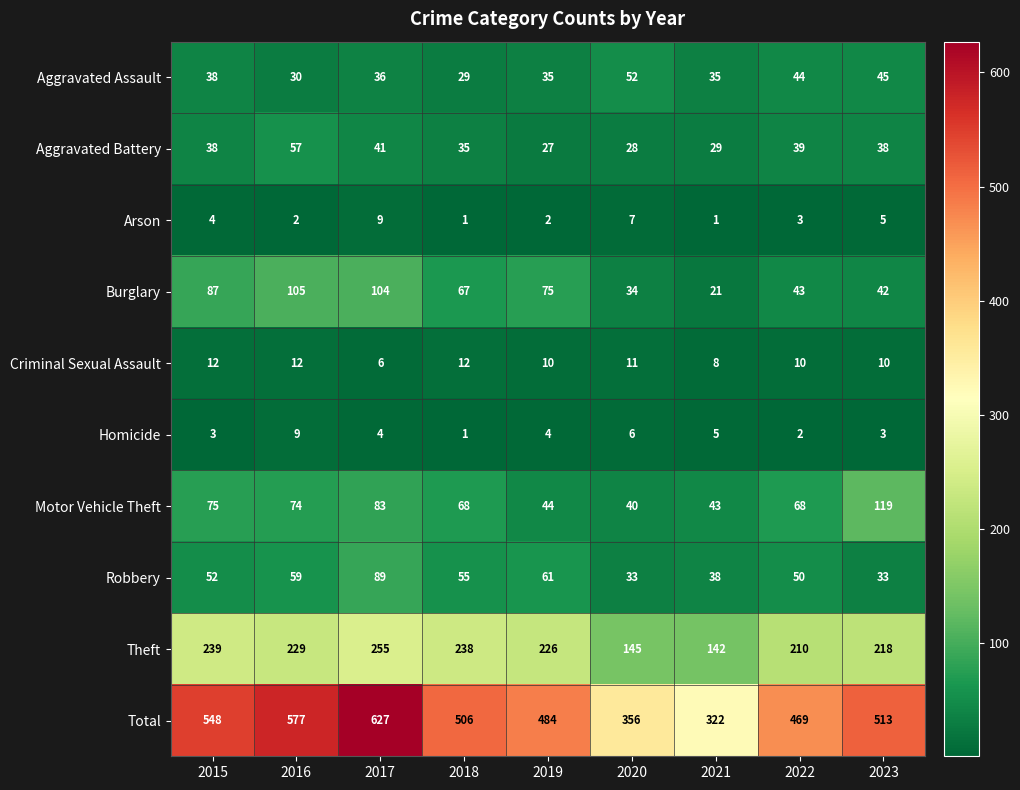

What is the difference between the maximum and minimum values in the Motor Vehicle Theft series?

79